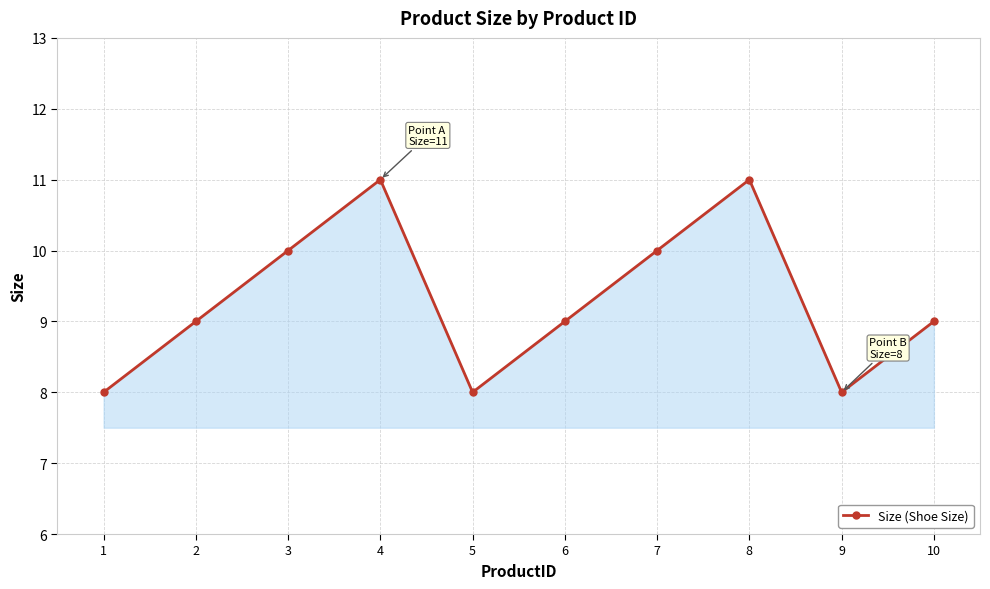

What is the maximum value shown in the chart?

11